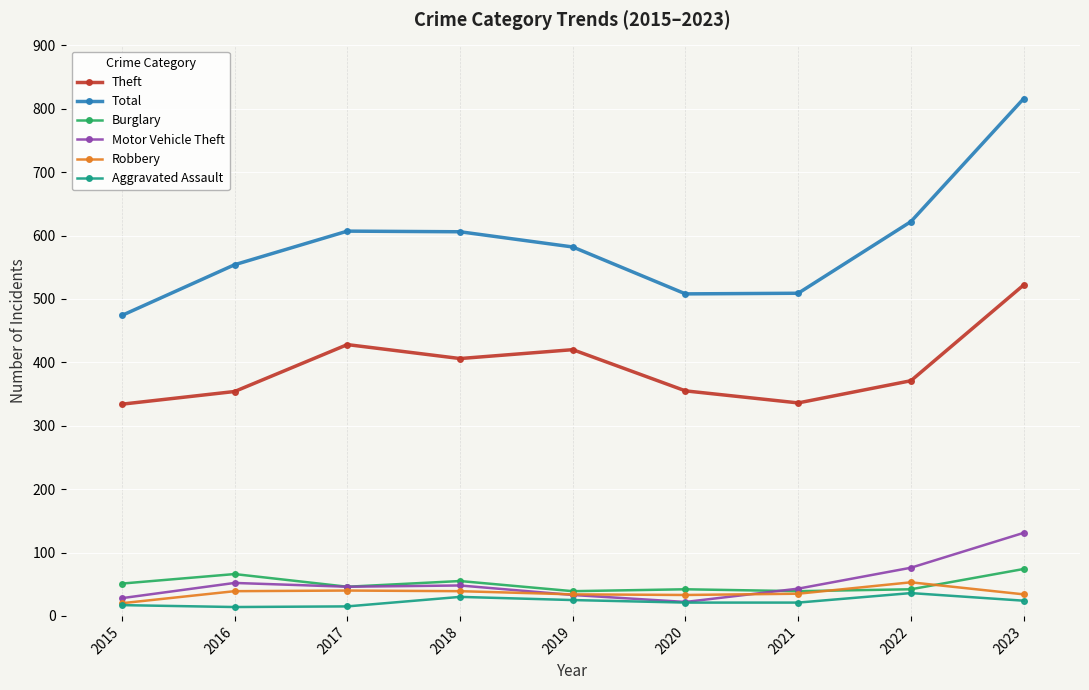

What are all the series names shown in the legend?

Theft, Total, Burglary, Motor Vehicle Theft, Robbery, Aggravated Assault